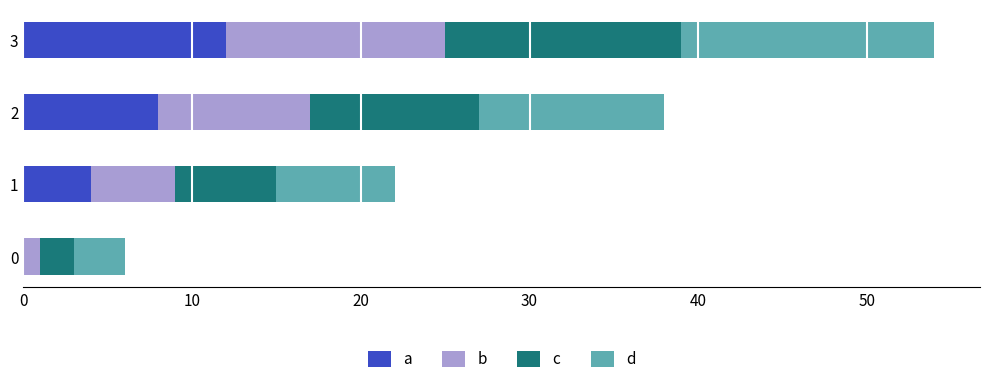

What are all the series names shown in the legend?

a, b, c, d